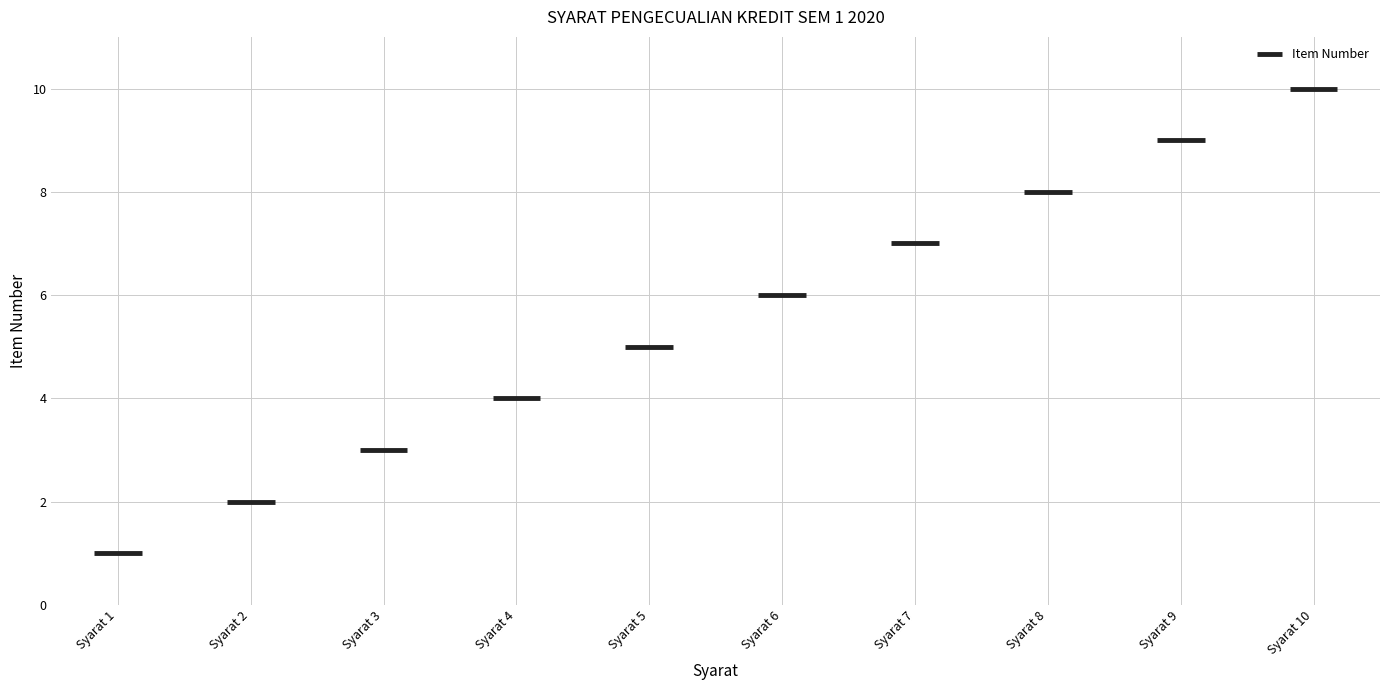

What is the greatest value displayed?

10